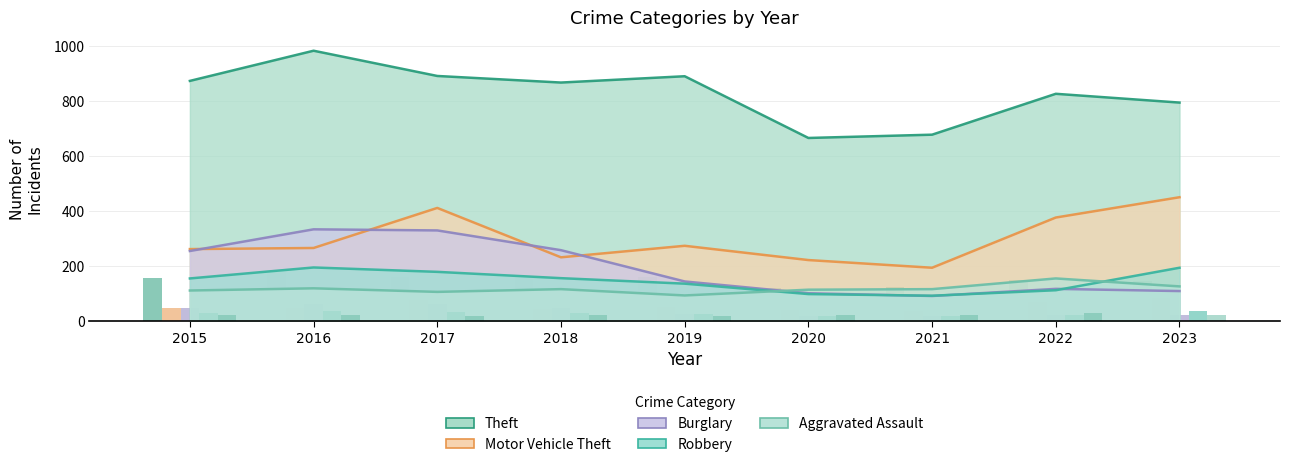

What is the value of the Motor Vehicle Theft bar at the 1st from the left?

261